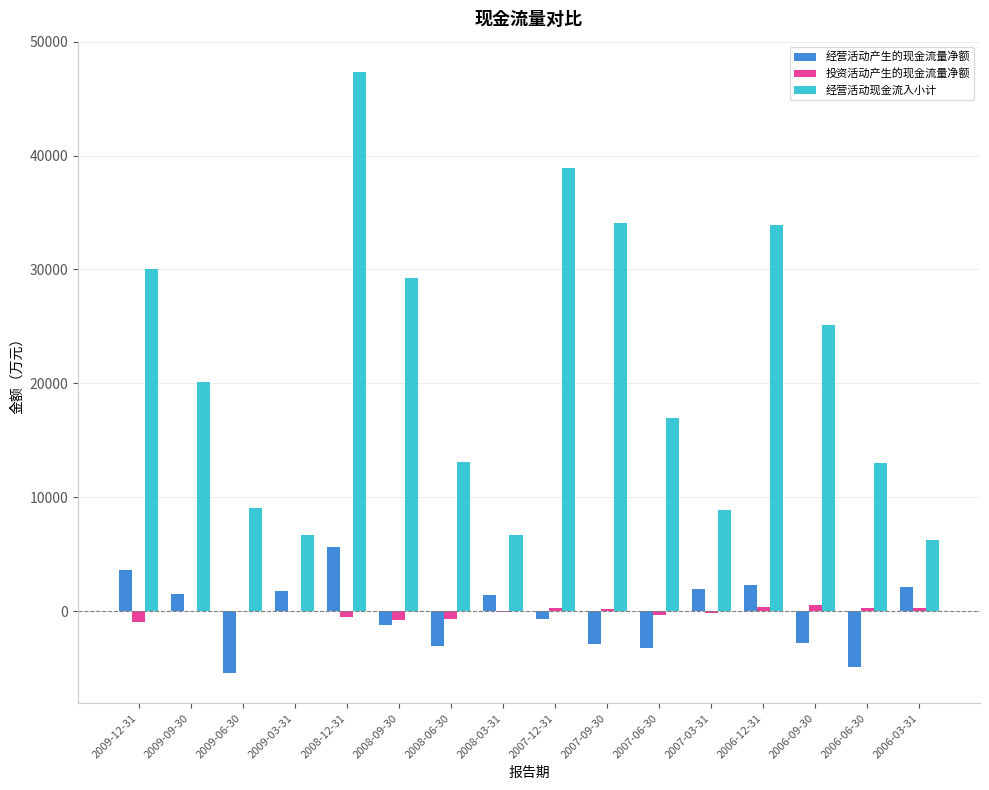

What is the greatest value displayed?

47366